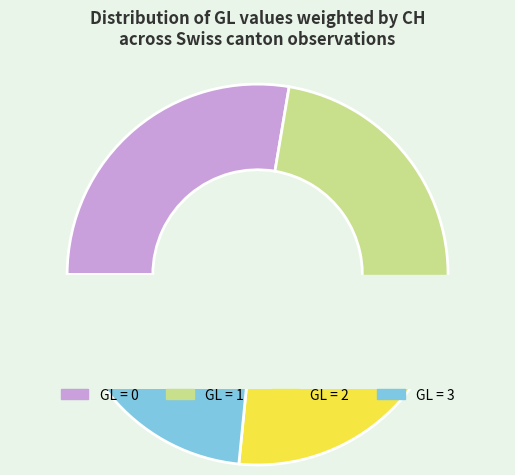

How many slices are in this pie chart?

4